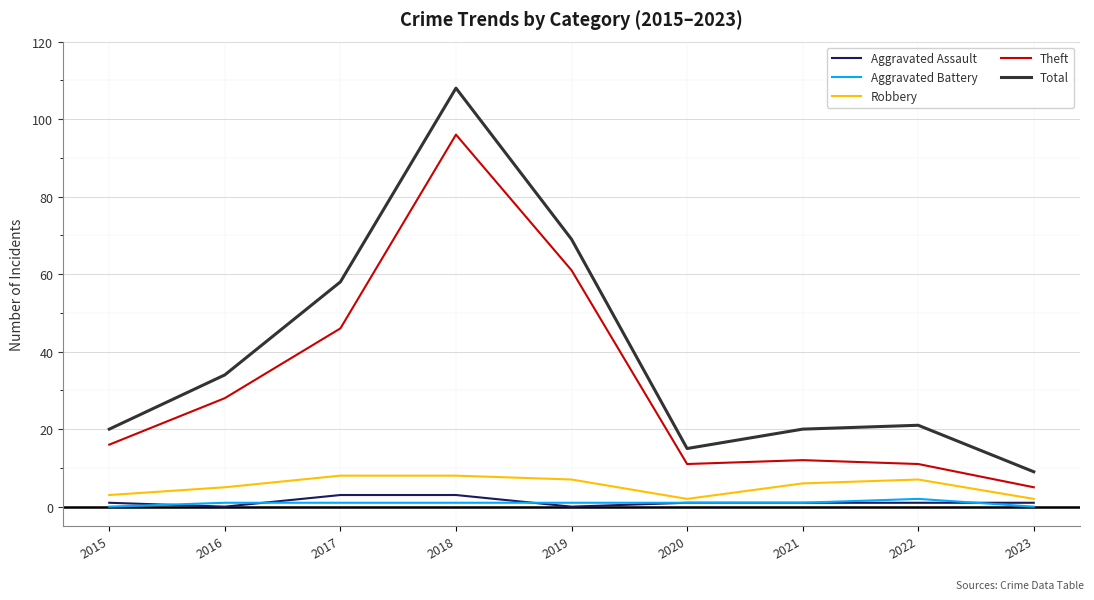

Is it true that Theft equals 15 at 2017?

False